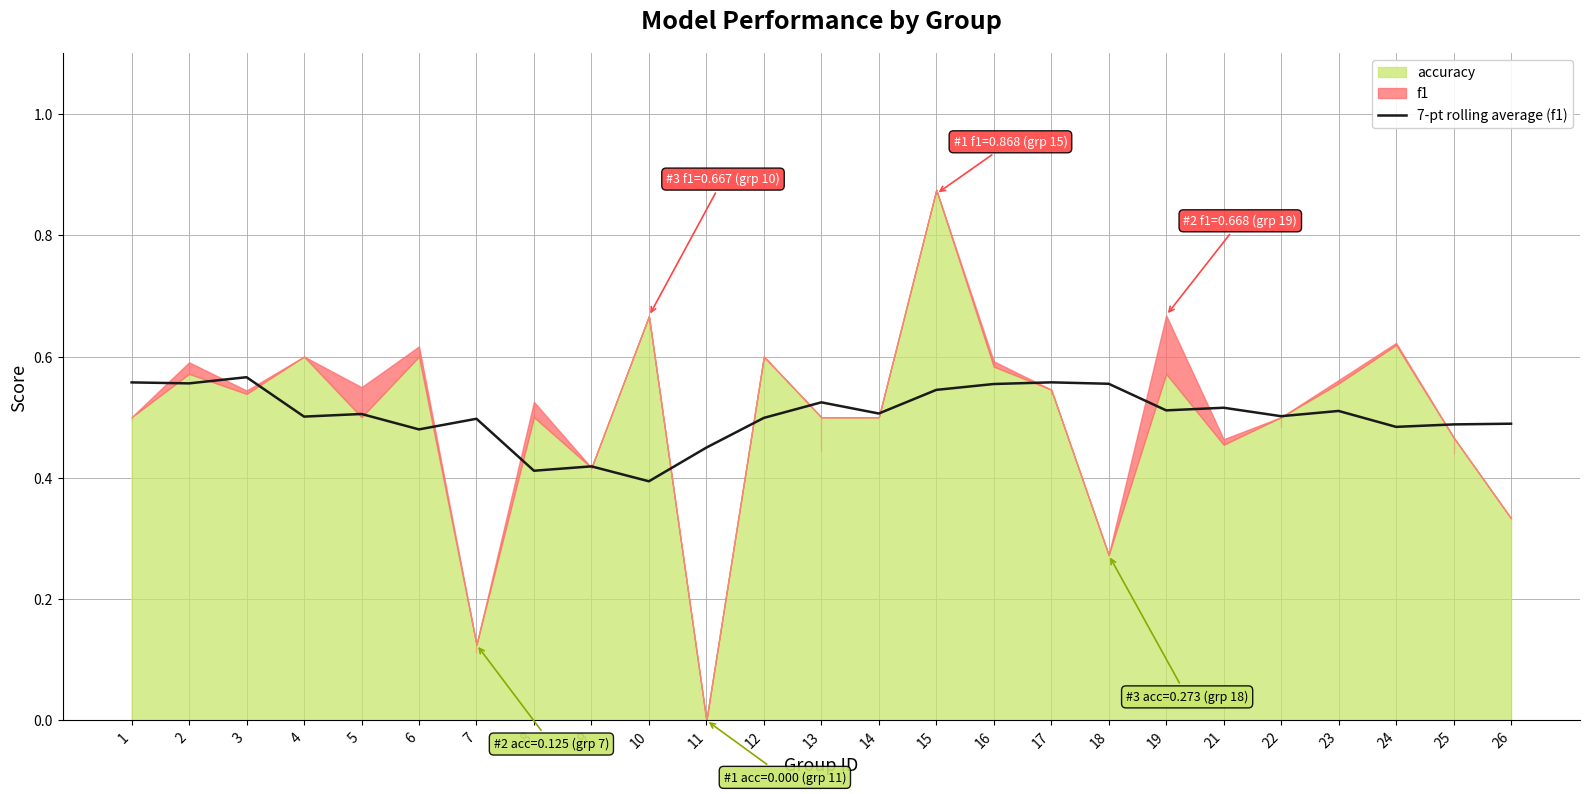

The value of 7-pt rolling average (f1) at 21 is 0.3. True or false?

False